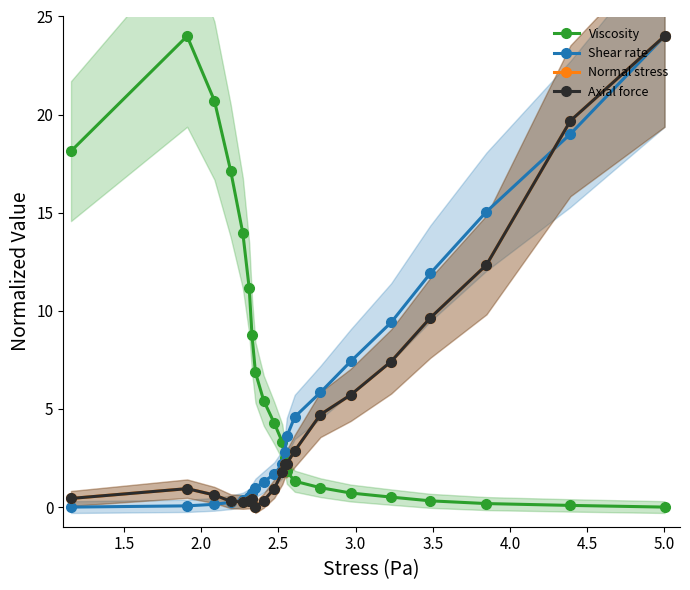

What is the difference between the maximum and minimum values in the Shear rate series?

24.0